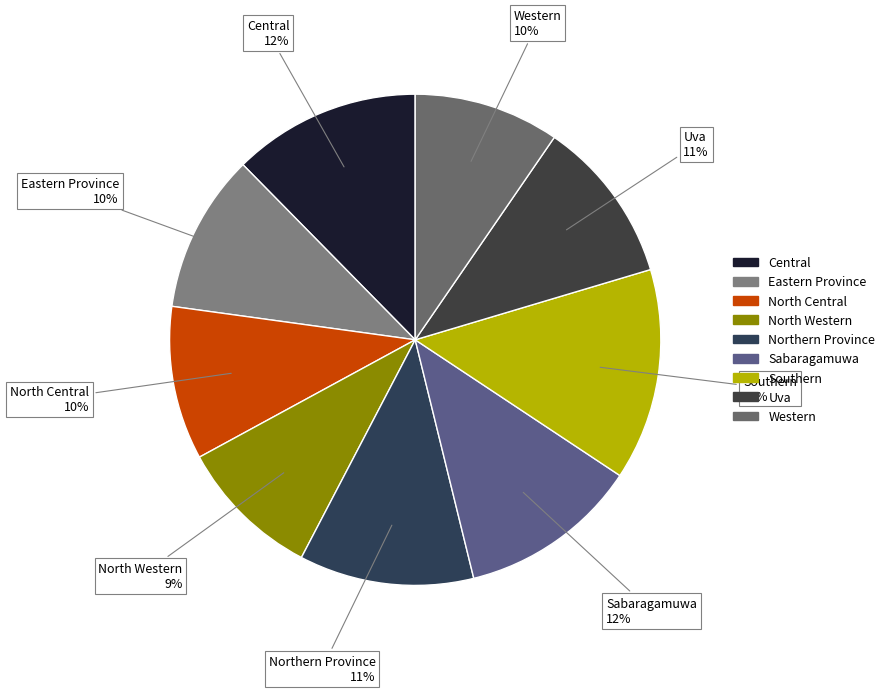

To the nearest percent, what percentage of the pie is North Western?

9%